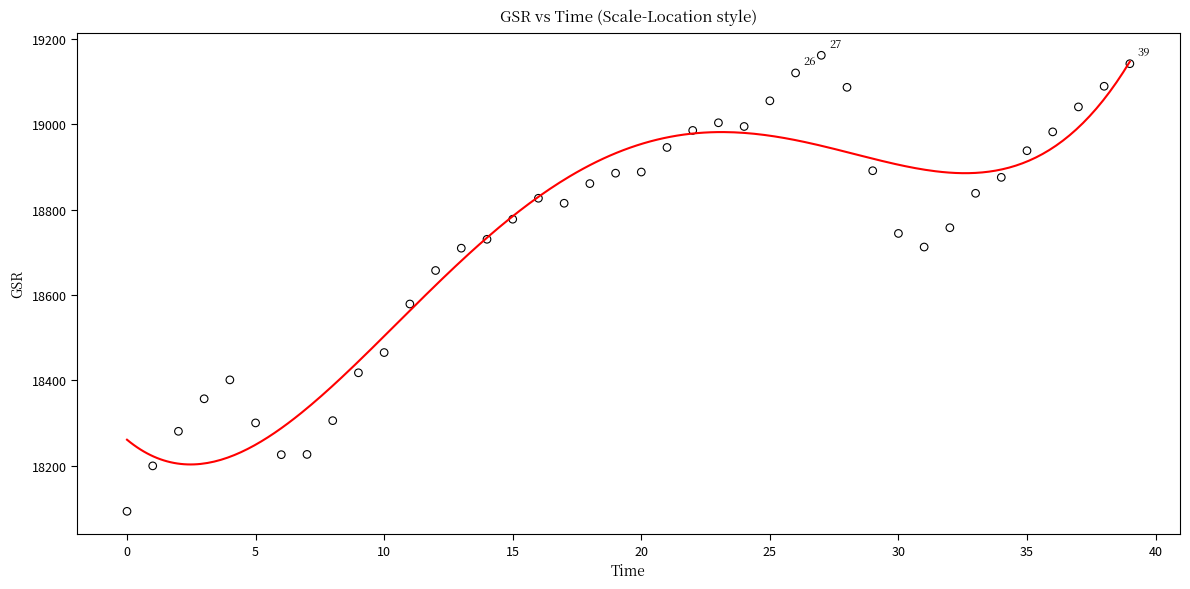

What is the range of Y values (max minus min)?

1068.1